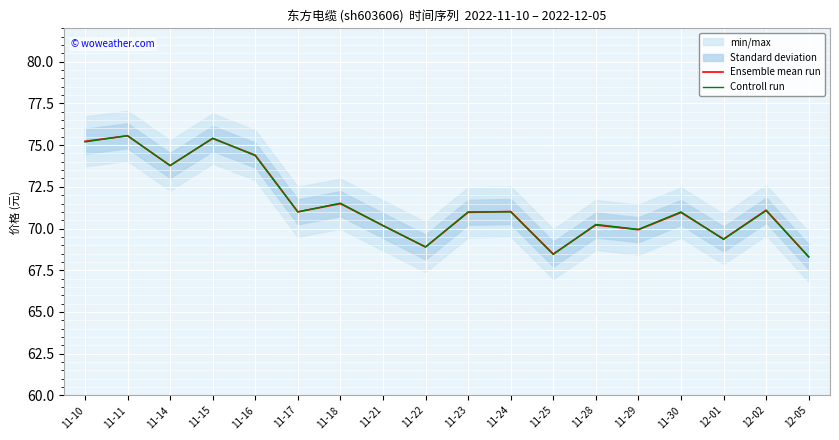

At how many categories does at least one series exceed 69?

15